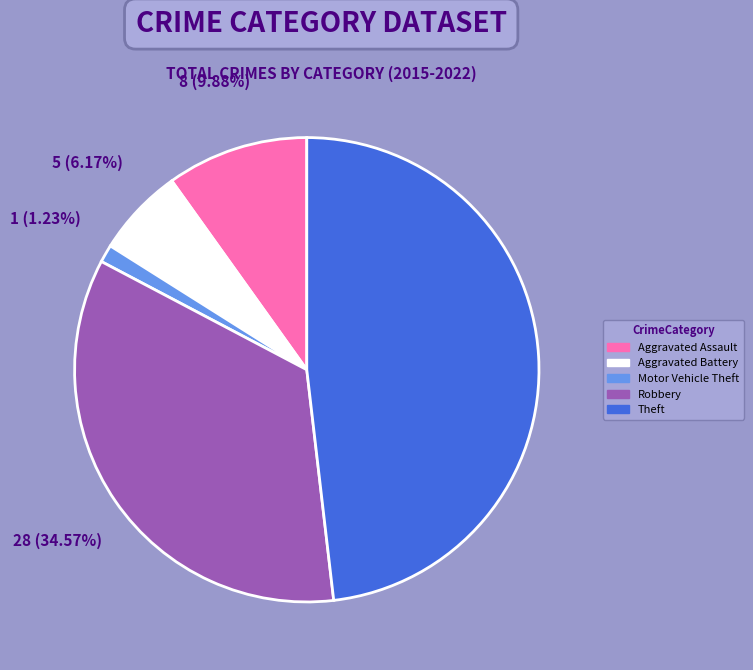

To the nearest percent, what is the combined percentage of Theft and Aggravated Battery?

54%